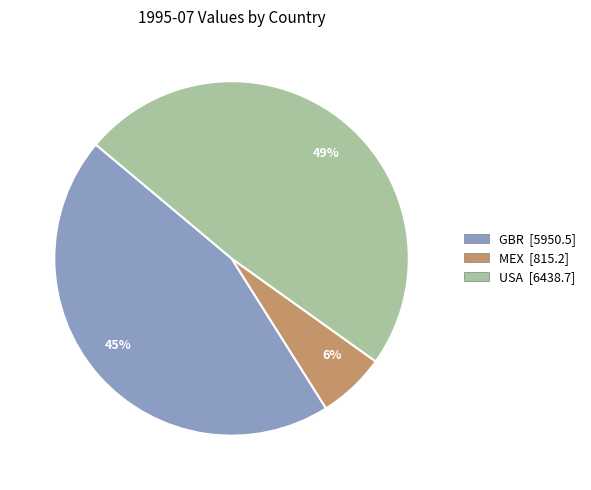

What is the largest slice in the pie chart?

USA